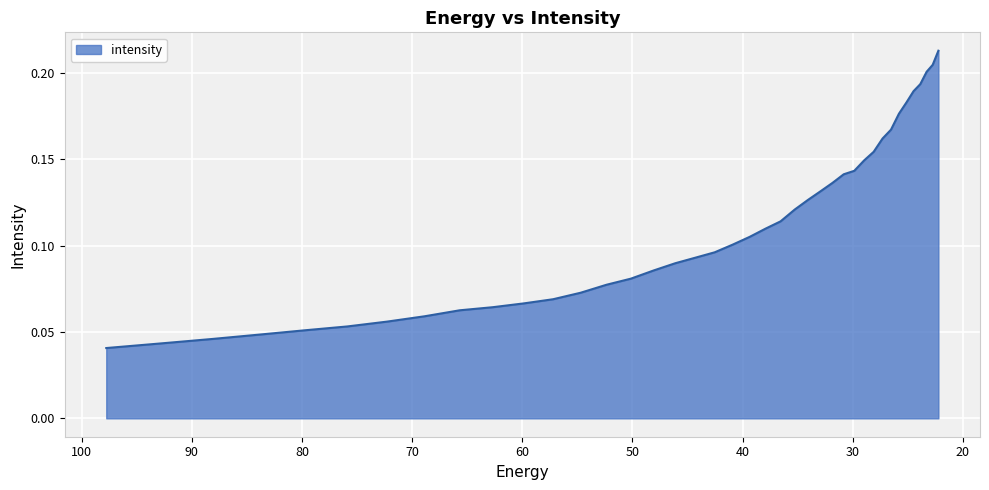

True or false: the data shows 0.0 at 97.76732.

True